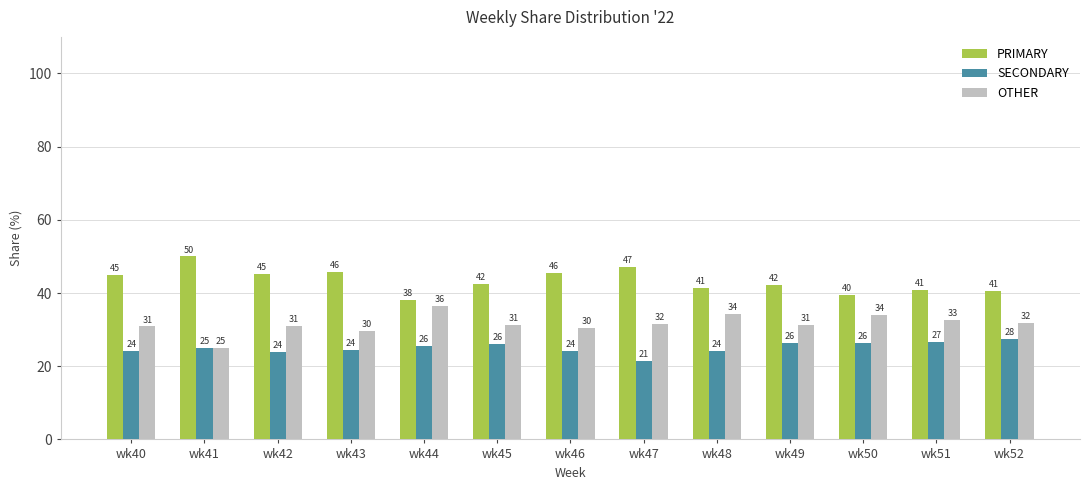

What is the total value across all series at wk52?

100.0